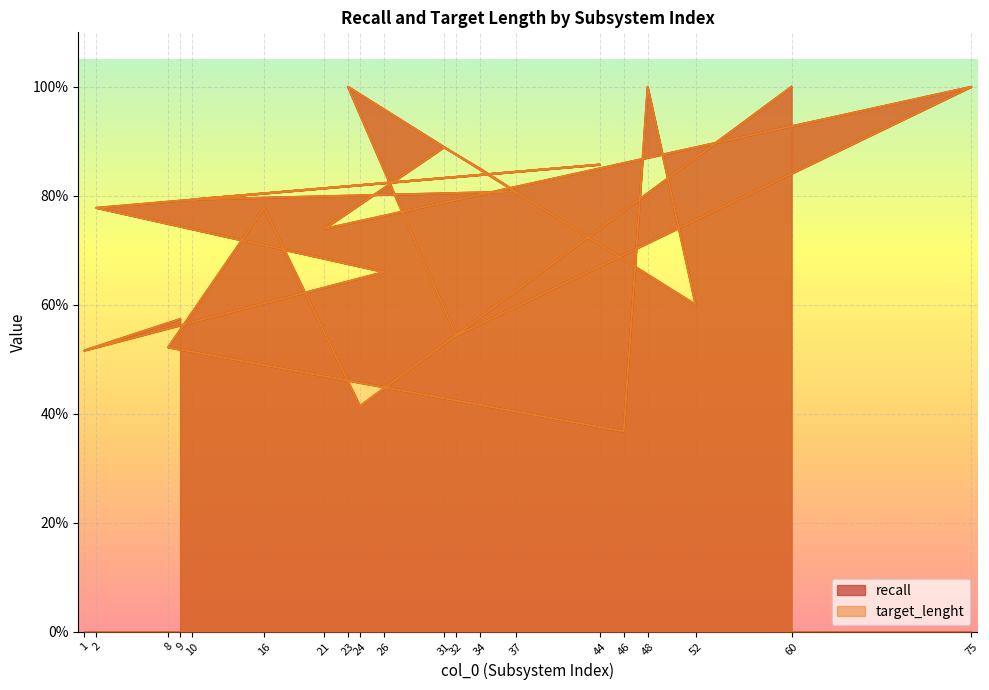

True or false: recall and target_lenght cross at least once.

False